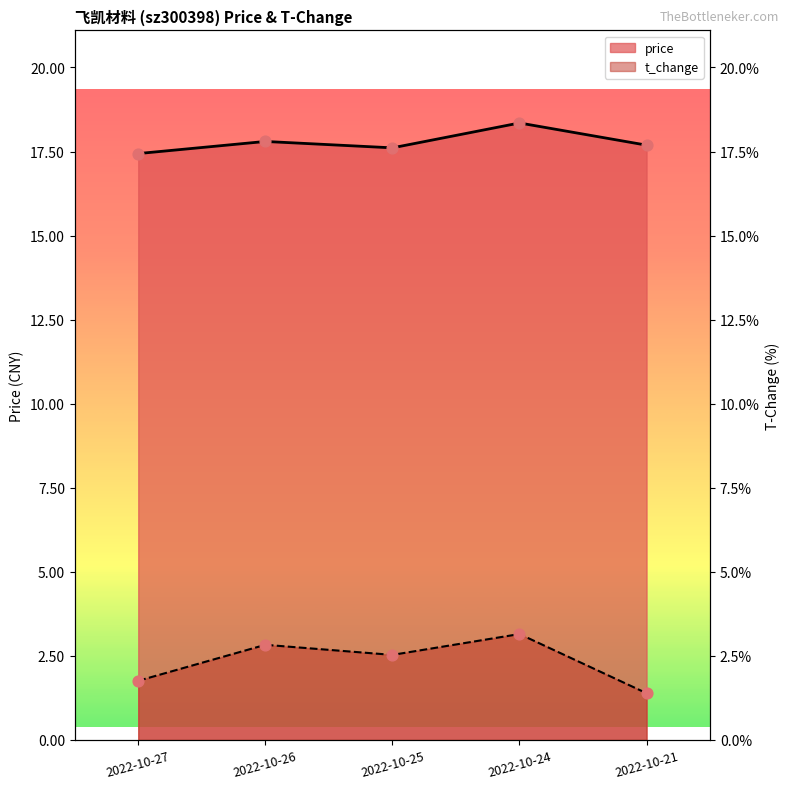

Which series has the largest total across all categories?

price